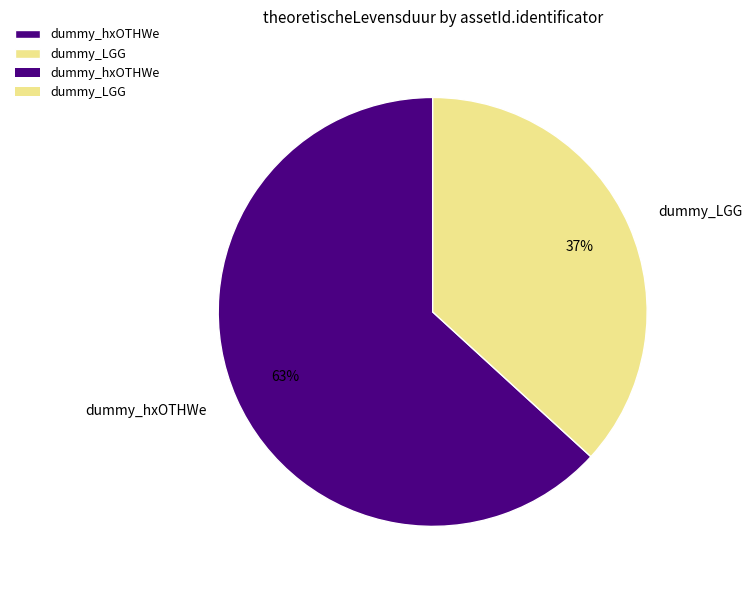

To the nearest percent, what portion does dummy_LGG represent?

37%